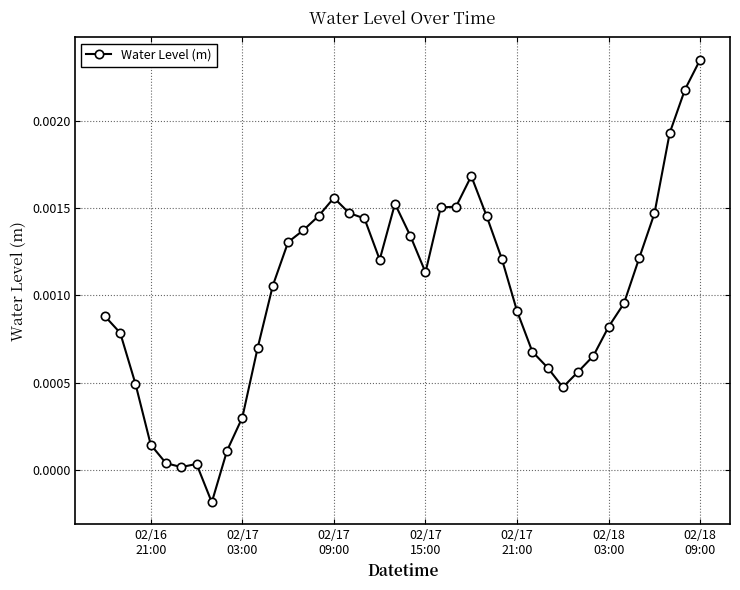

True or false: the data has more than 1 interior local peaks.

True